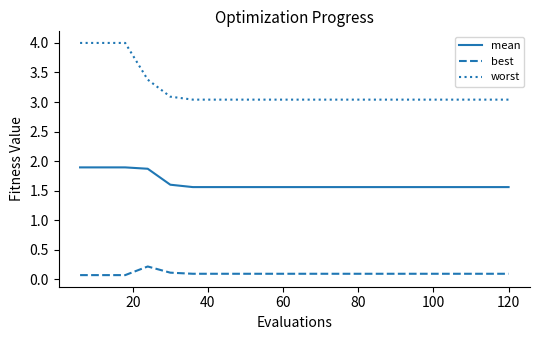

Rank the series by their average value, from highest to lowest.

worst, mean, best